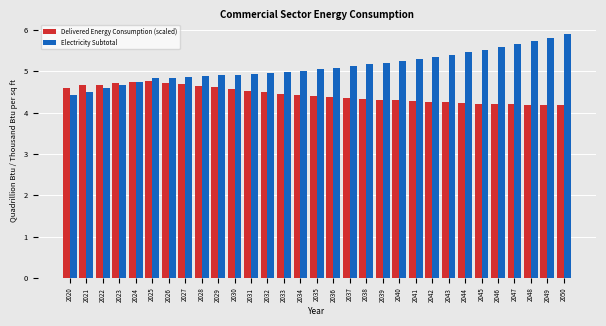

Which series has the largest range (max minus min)?

Electricity Subtotal